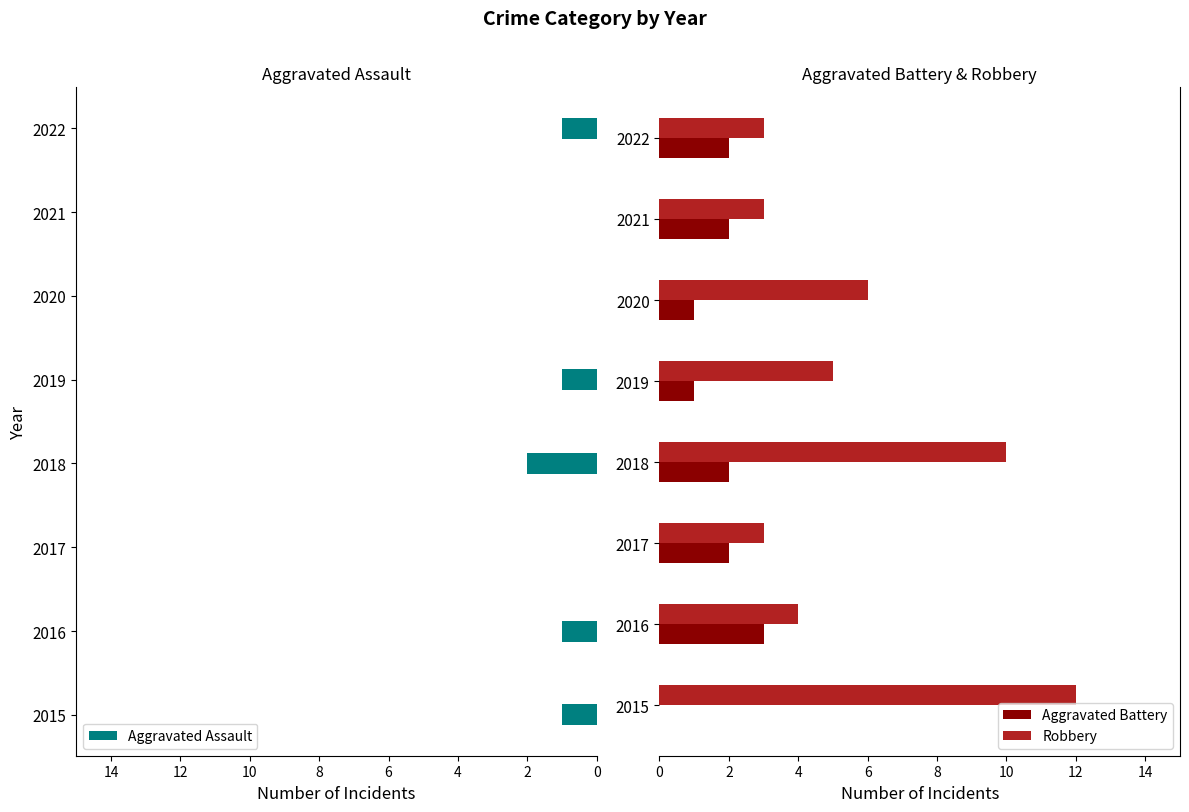

How many data points in Aggravated Assault are less than 1?

3